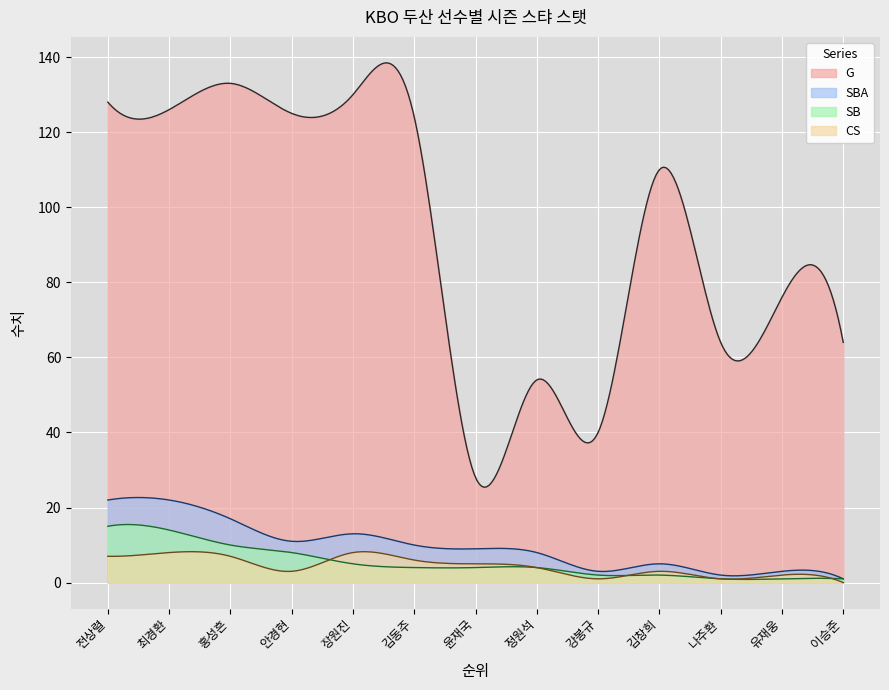

Where is SB nearest to the value 8?

4